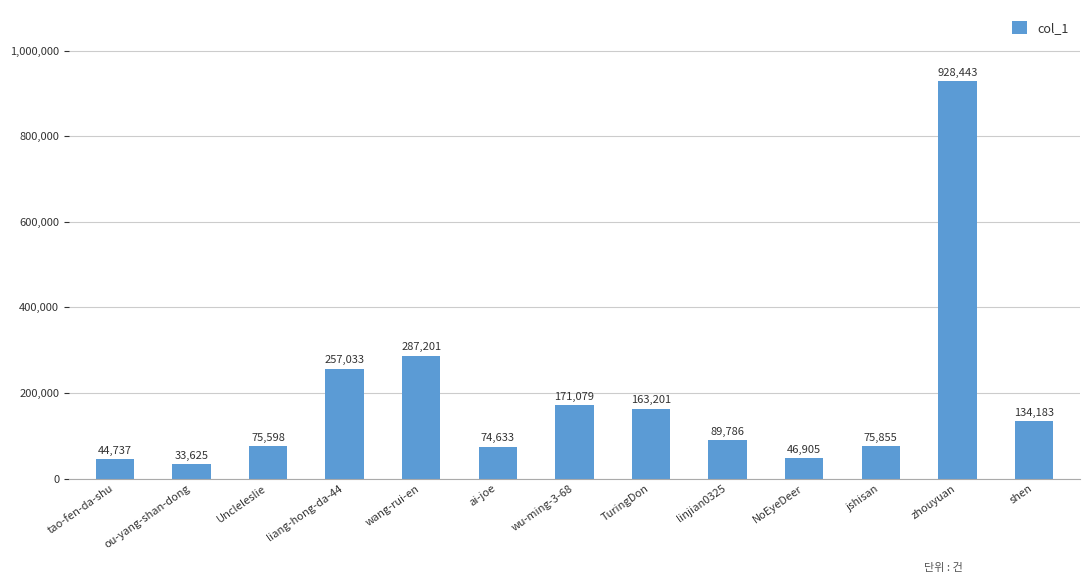

Between NoEyeDeer and ai-joe, which is larger?

ai-joe